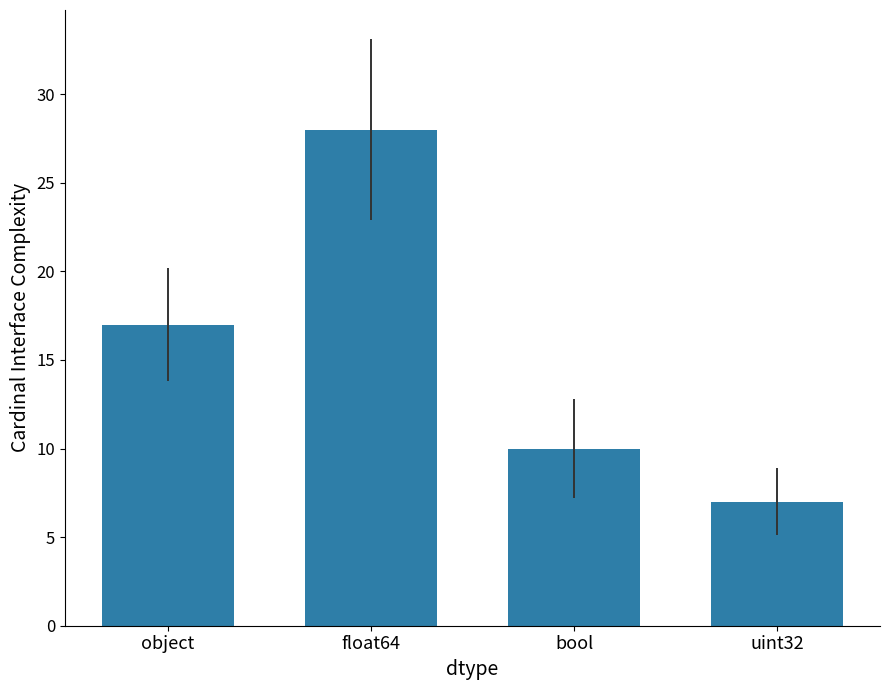

Reading right to left, what are all the values shown in this chart?

uint32=7	bool=10	float64=28	object=17